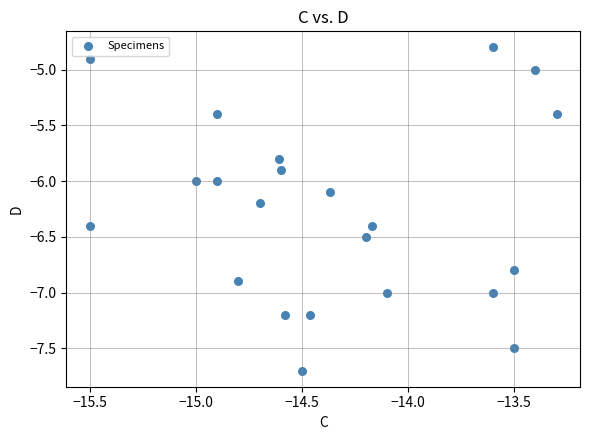

What is the range of Y values (max minus min)?

2.9